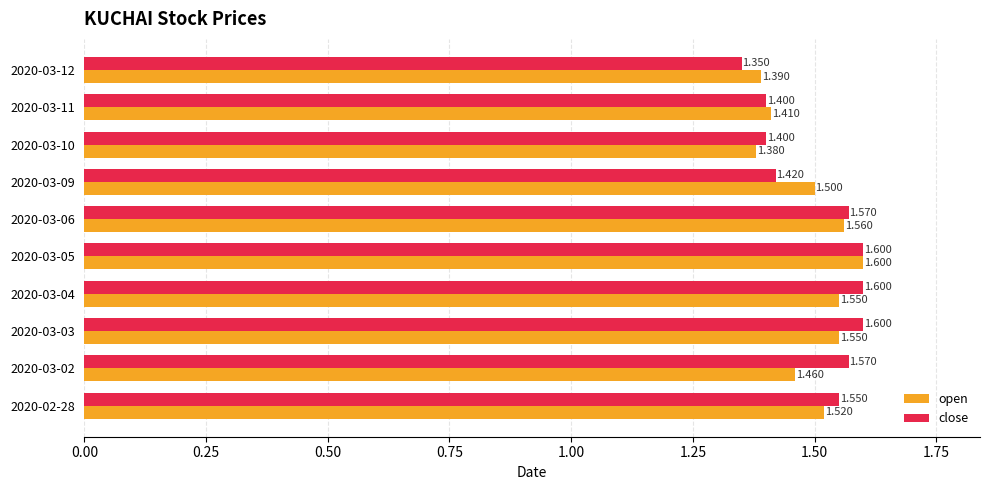

Rank the series by their average value, from highest to lowest.

close, open